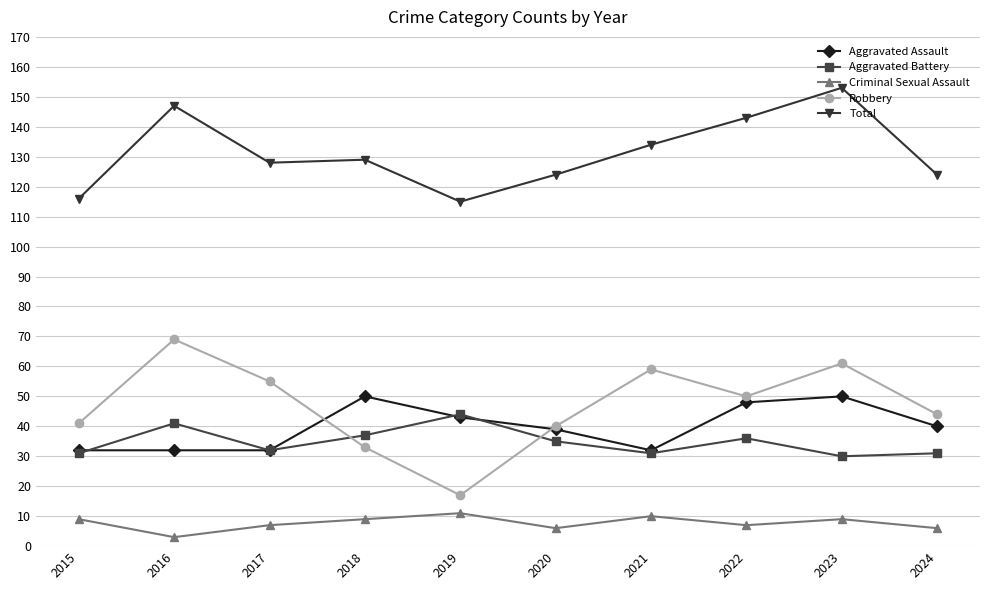

What is the spread (max minus min) of values at 2019?

104